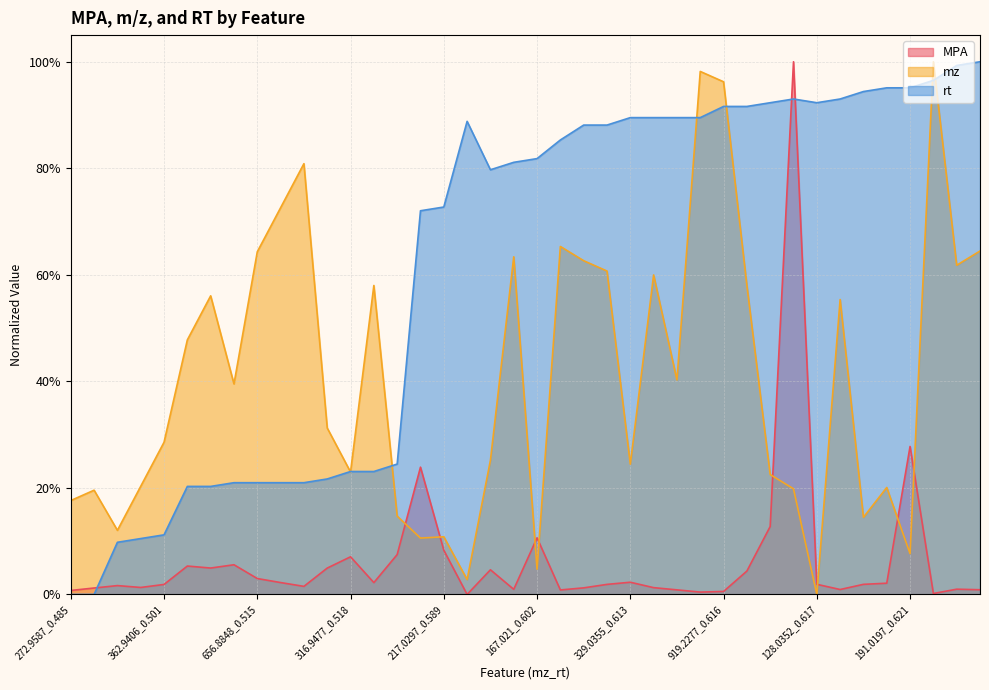

Does the chart display data point markers on the line(s)?

No